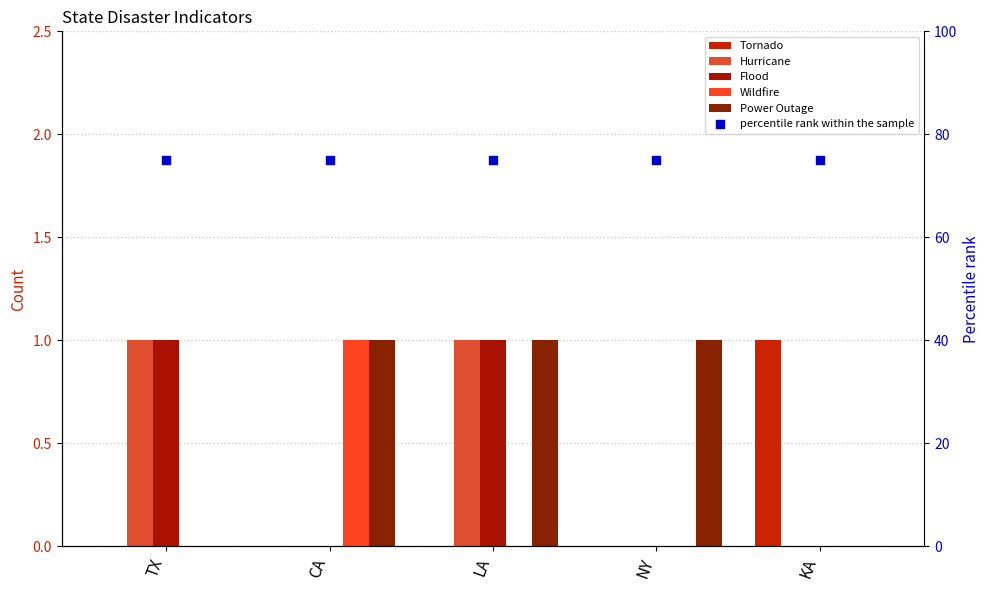

What are all the series names shown in the legend?

Tornado, Hurricane, Flood, Wildfire, Power Outage, percentile rank within the sample